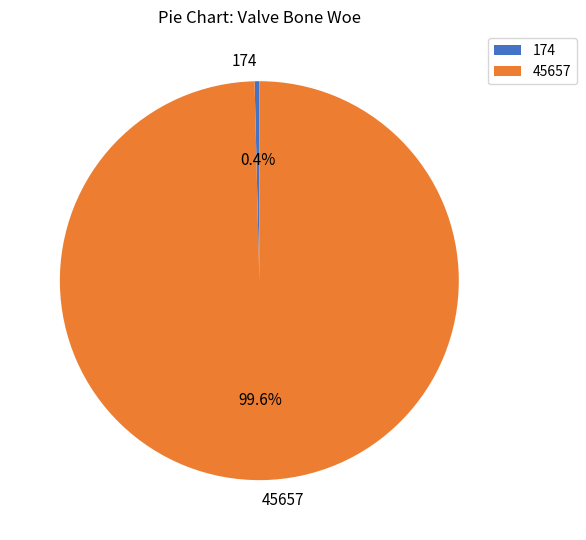

To the nearest percent, what is the difference between the 45657 and 174 slice percentages?

99%